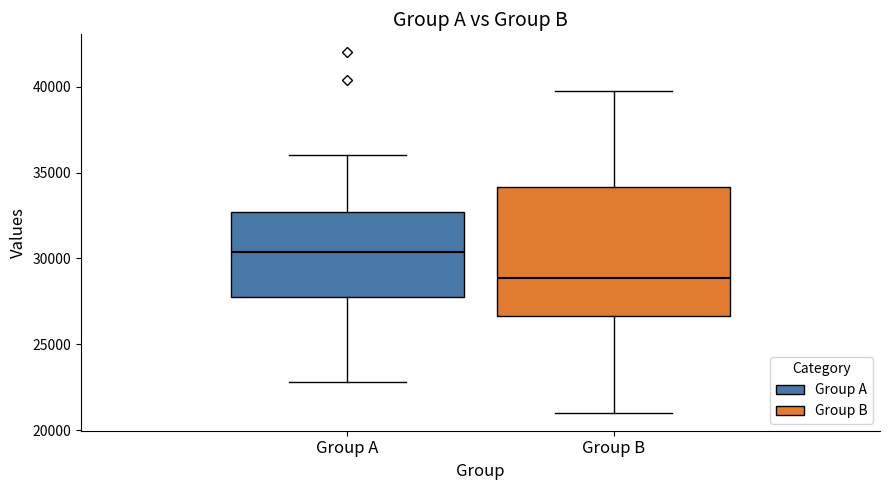

Reading left to right, read every box against the y-axis: the position of its median line, the range the box covers, and the ends of its whiskers. The values are not printed on the chart, so give them approximately, as read against the axis.

Group A: median 30500, box 28000 to 32500, whiskers 23000 to 36000
Group B: median 29000, box 26500 to 34000, whiskers 21000 to 39500